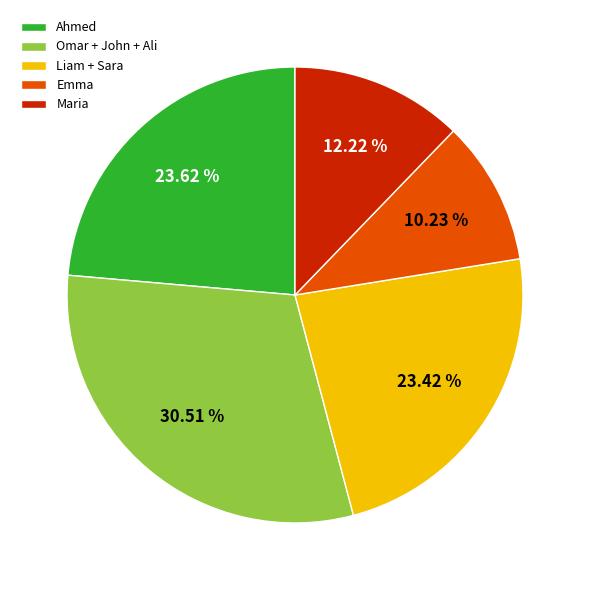

Which slice is the smallest?

Emma